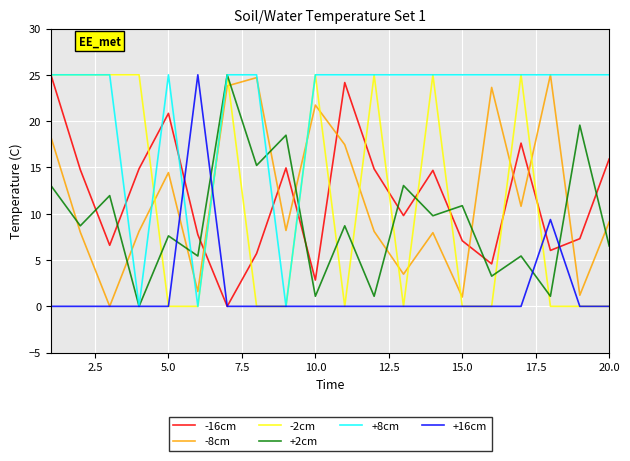

What is the sum of all -8cm values?

236.6